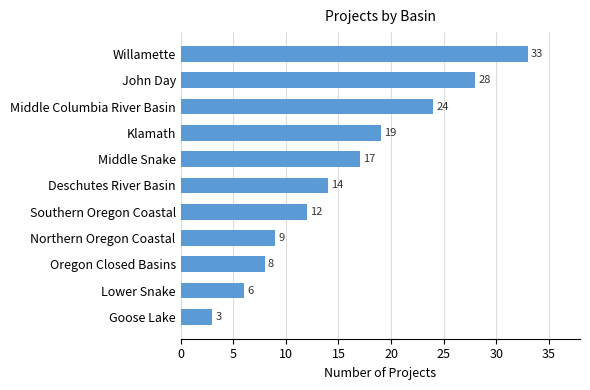

True or false: the data shows 27 at Klamath.

False